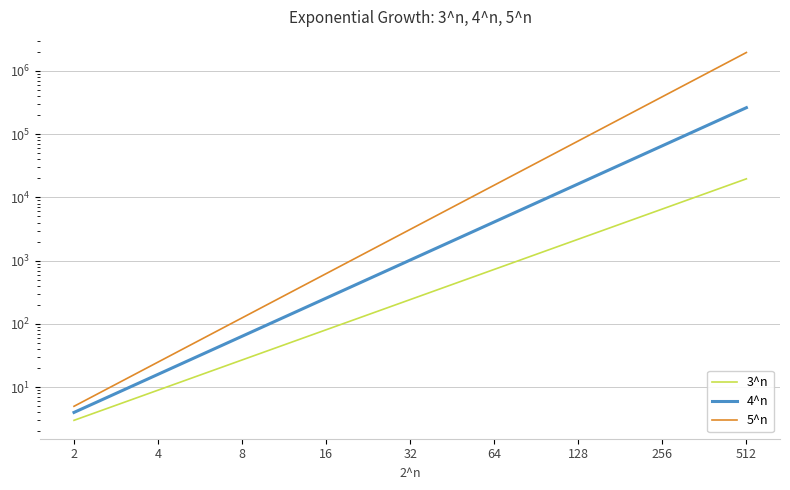

At which label does 5^n reach its peak?

512